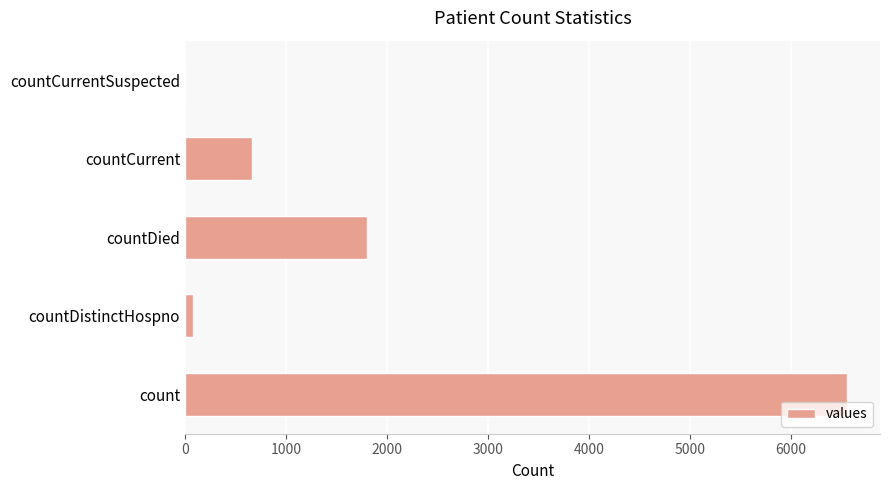

True or false: the data shows 2671 at countDied.

False